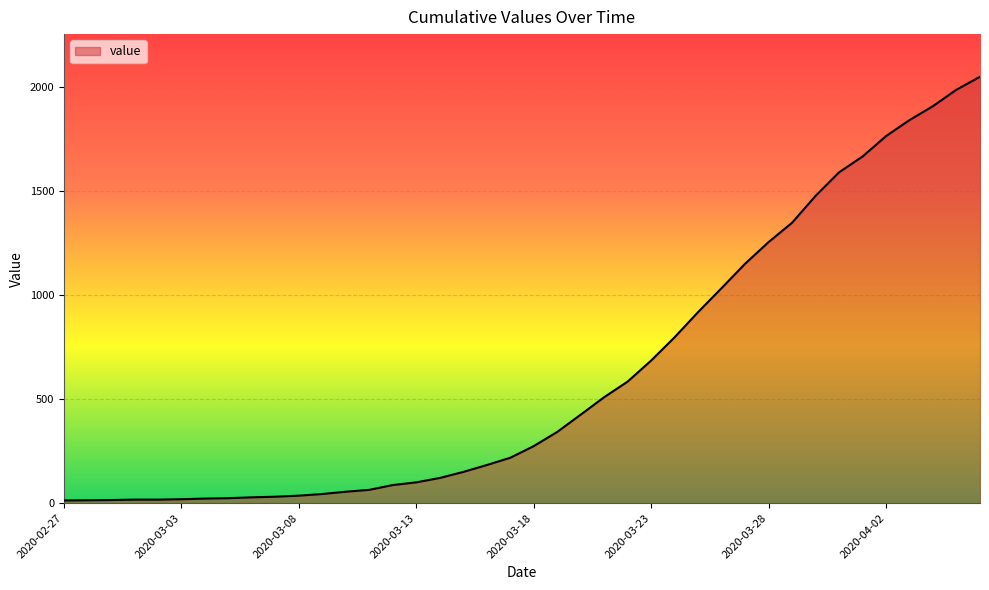

What is the difference between the maximum and minimum values?

2035